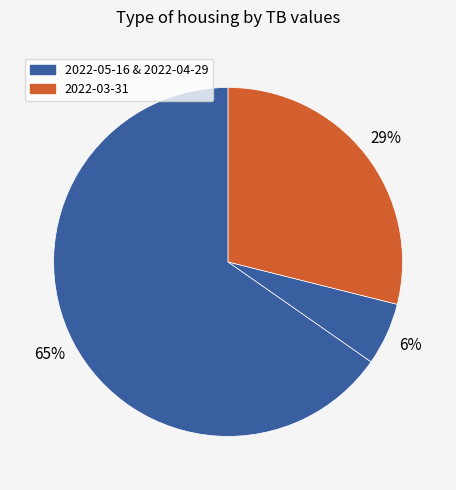

How many slices are in this pie chart?

3